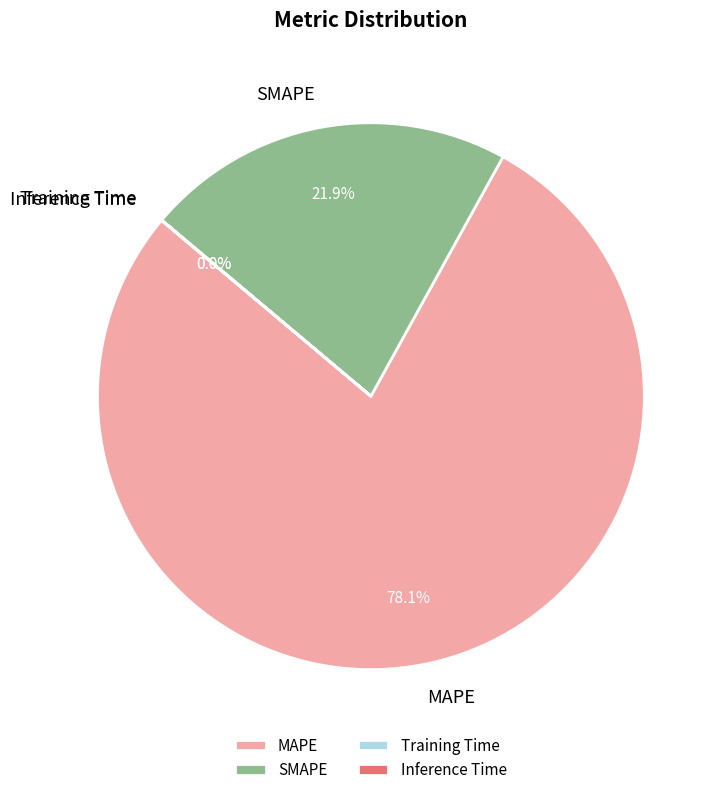

To the nearest percent, what is the difference between the largest and smallest slice percentages?

78%